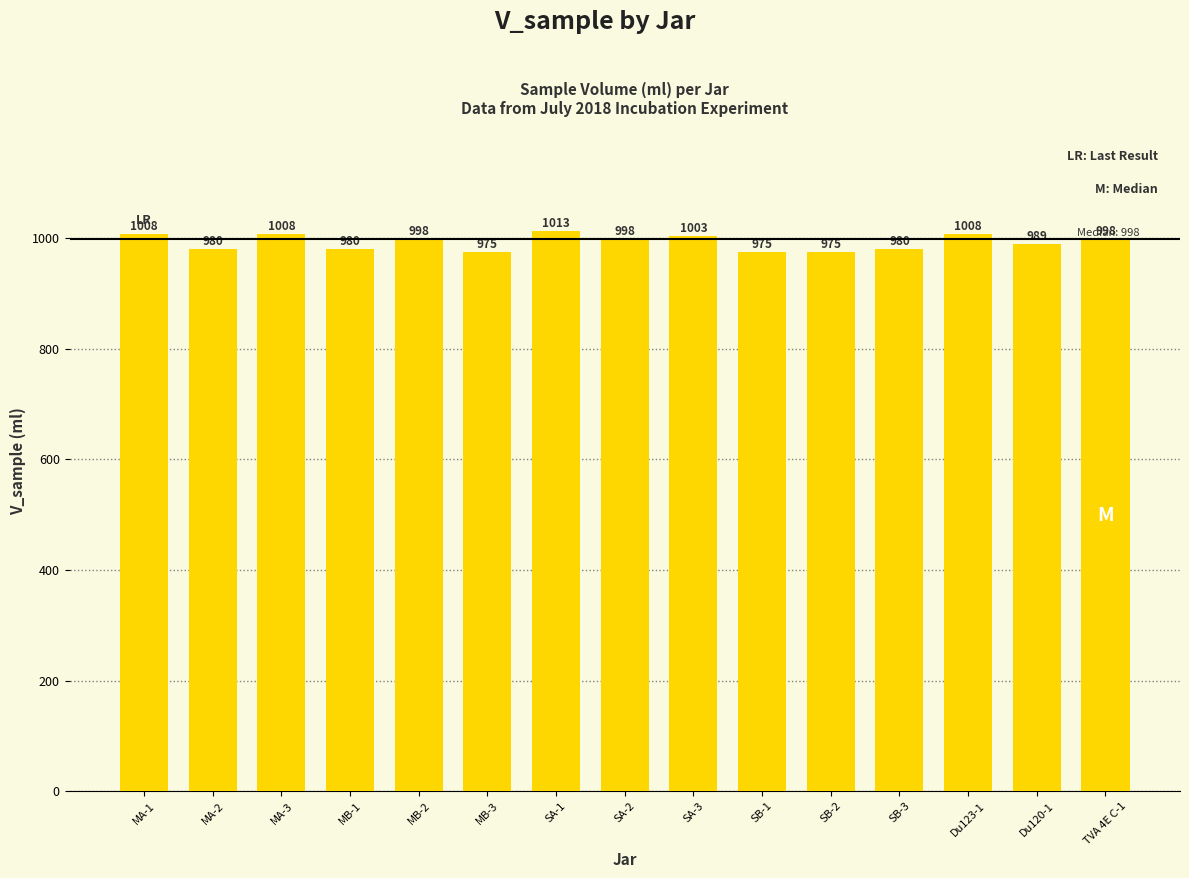

Which category has the highest value across all series?

SA-1